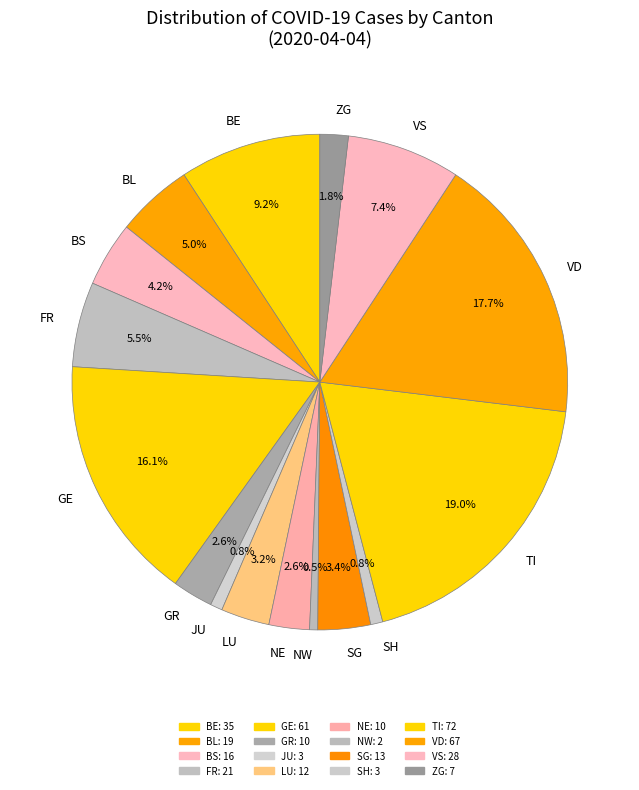

Do BL and GR together represent more than half of the pie?

No